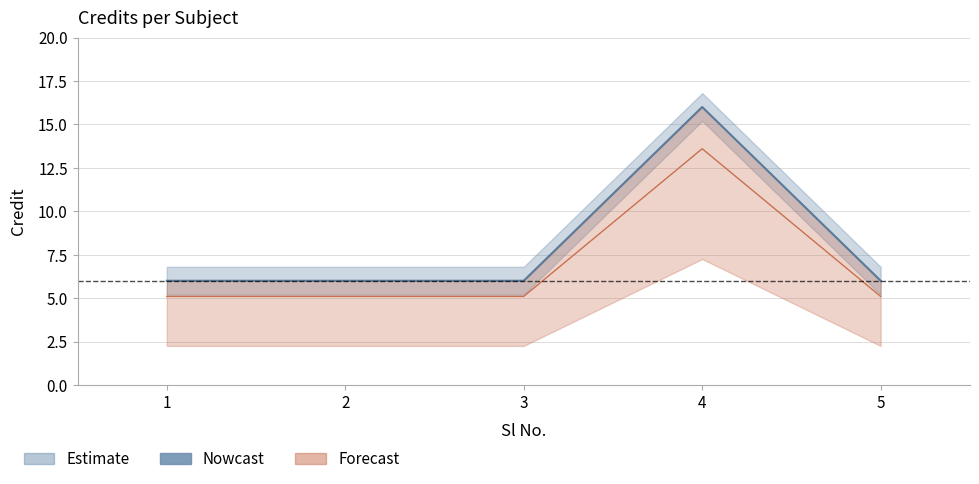

How many data points are above 6?

1